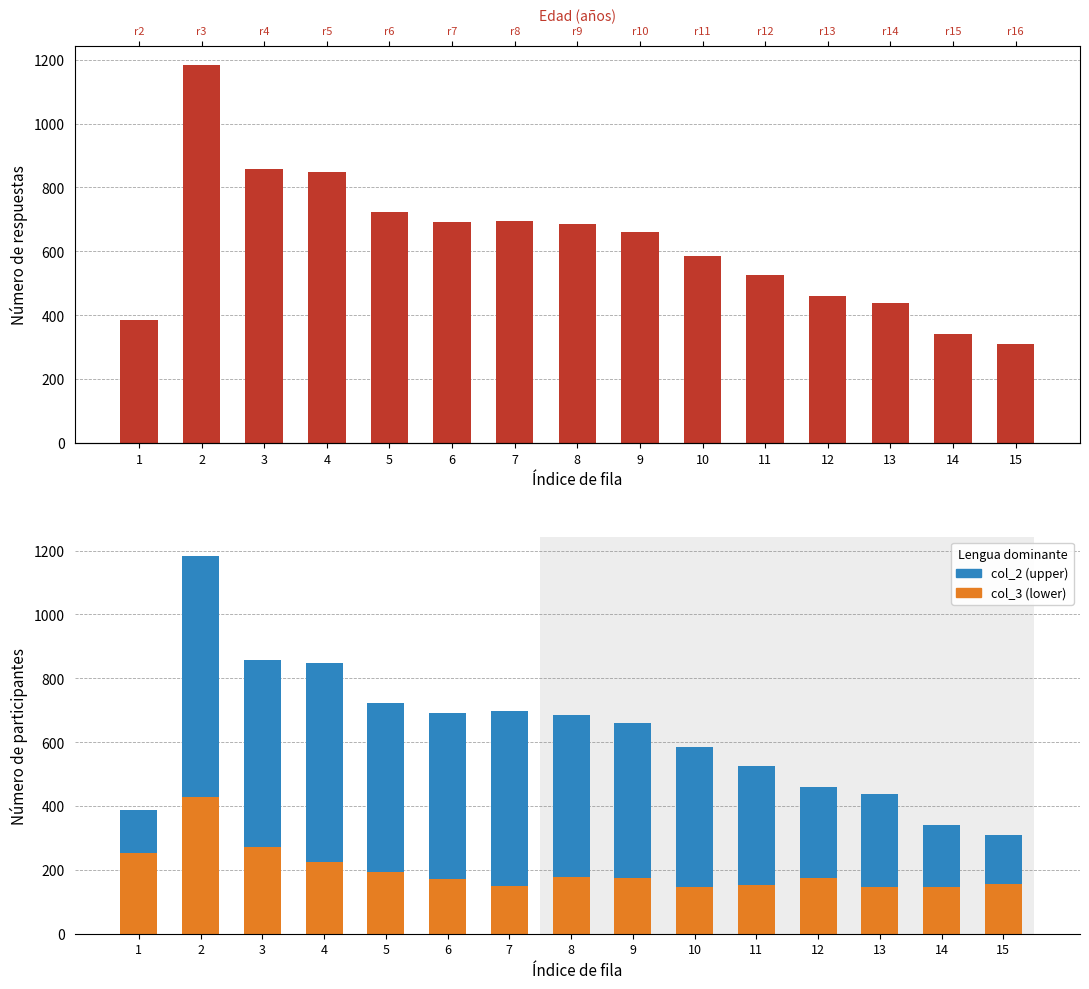

Rank the series by their maximum value, from lowest to highest.

col_3, col_2